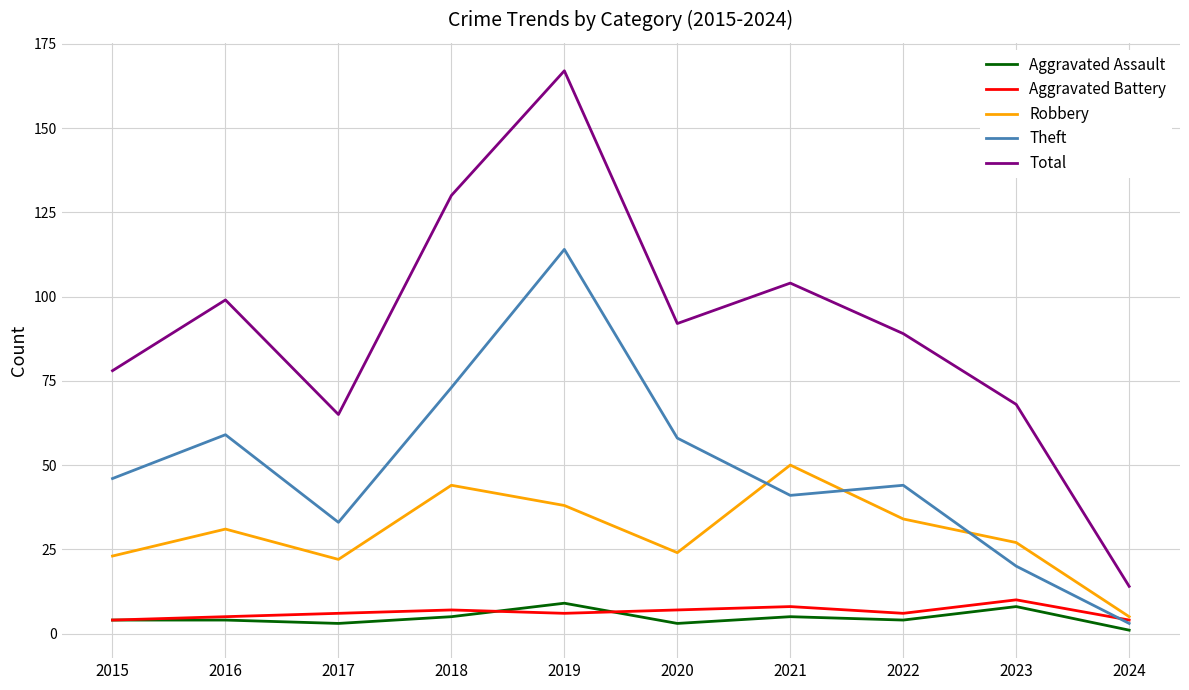

True or false: Aggravated Assault and Robbery intersect in this chart.

False